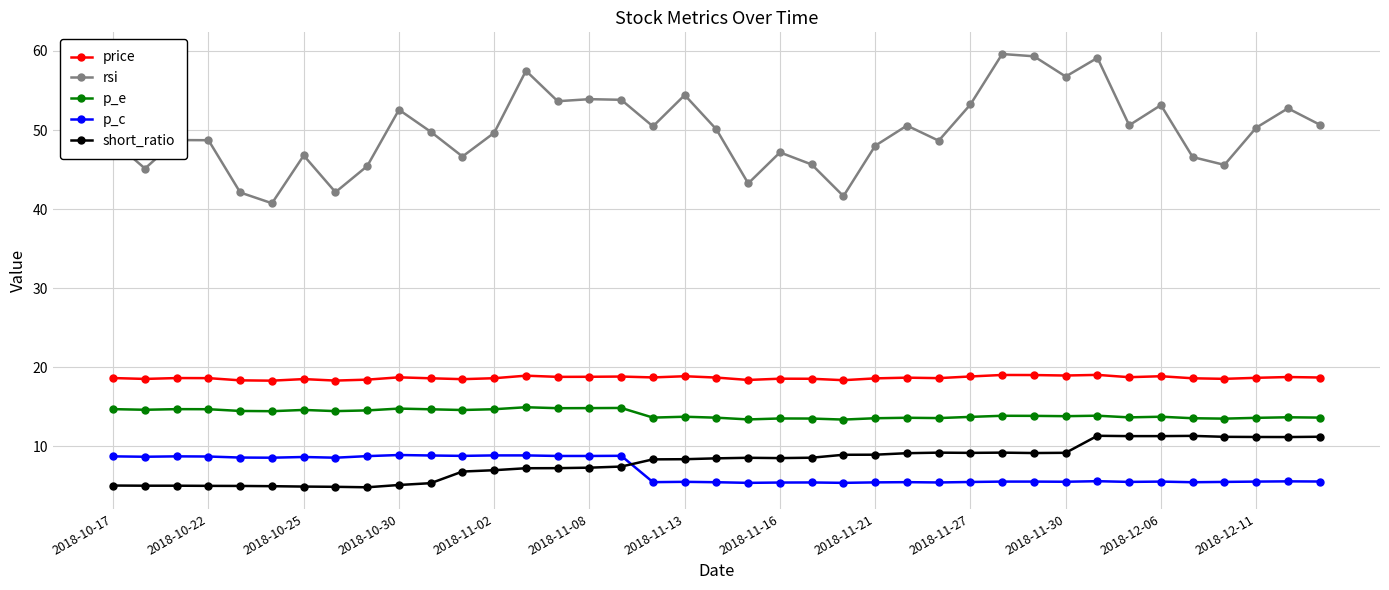

True or false: p_e has more than 0 interior local peaks.

True